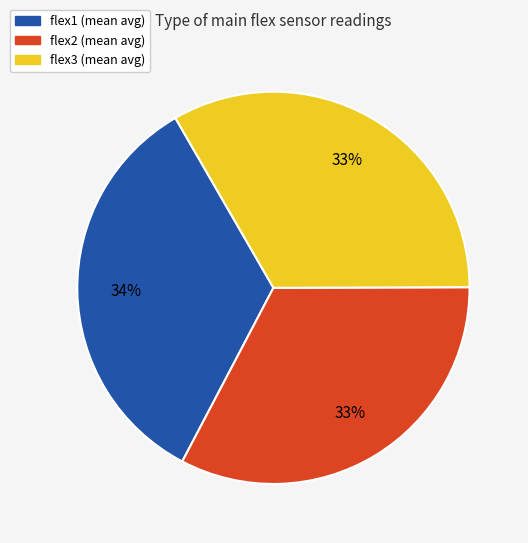

Approximately how many times larger is the value at flex1 compared to flex3?

1.0